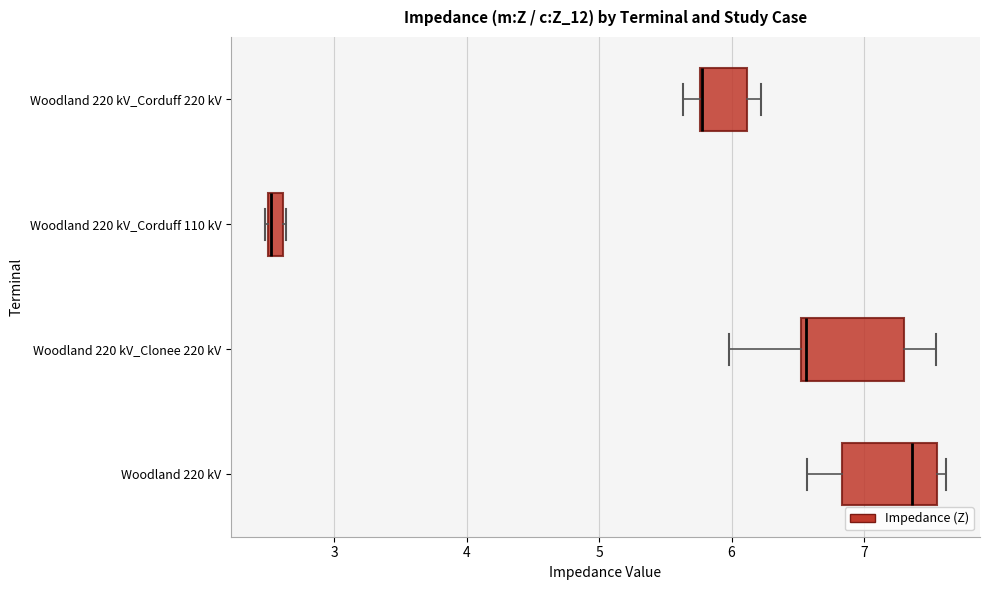

Where is the right edge of the box for Woodland 220 kV_Corduff 110 kV on the x-axis? The values are not printed on the chart, so give them approximately, as read against the axis.

2.6